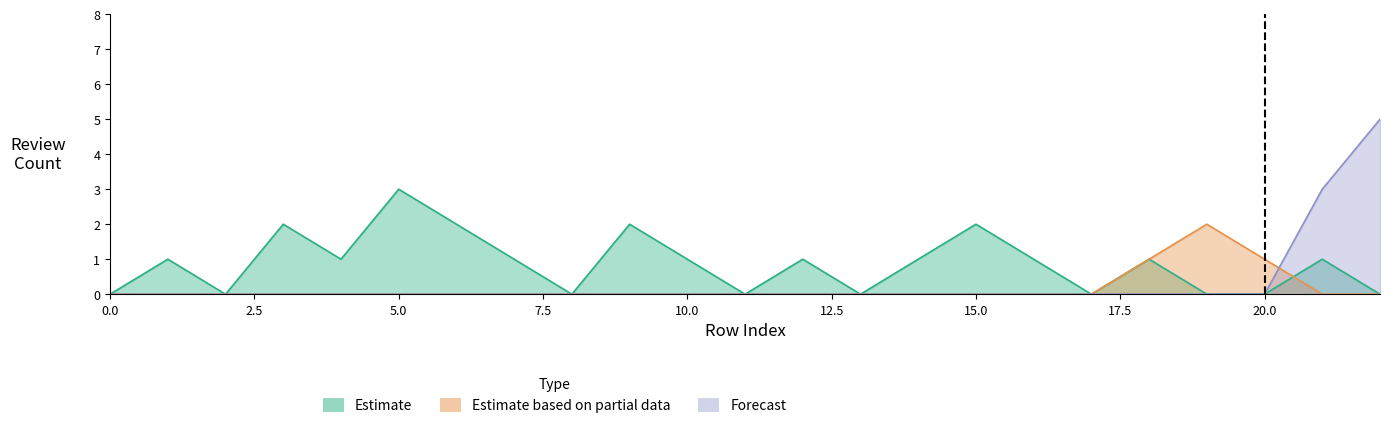

What is the difference between the maximum and minimum values in the Estimate based on partial data series?

2